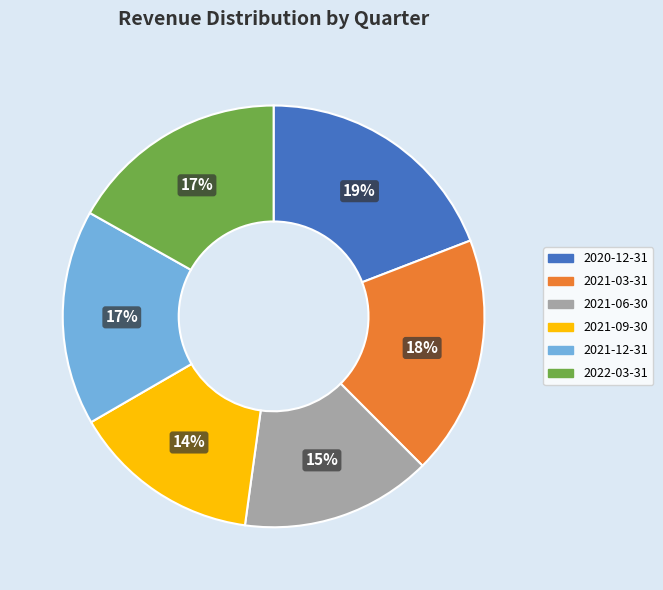

To the nearest percent, what portion does 2021-06-30 represent?

15%